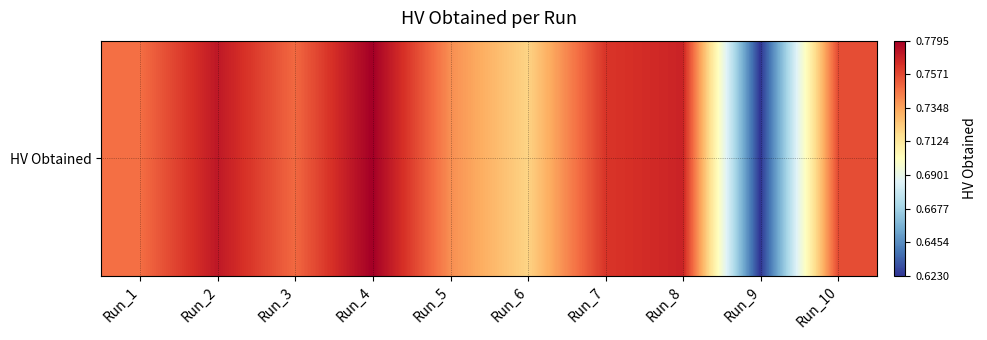

Reading left to right, extract all data points from this chart.

0.7	0.8	0.7	0.8	0.7	0.7	0.8	0.8	0.6	0.8